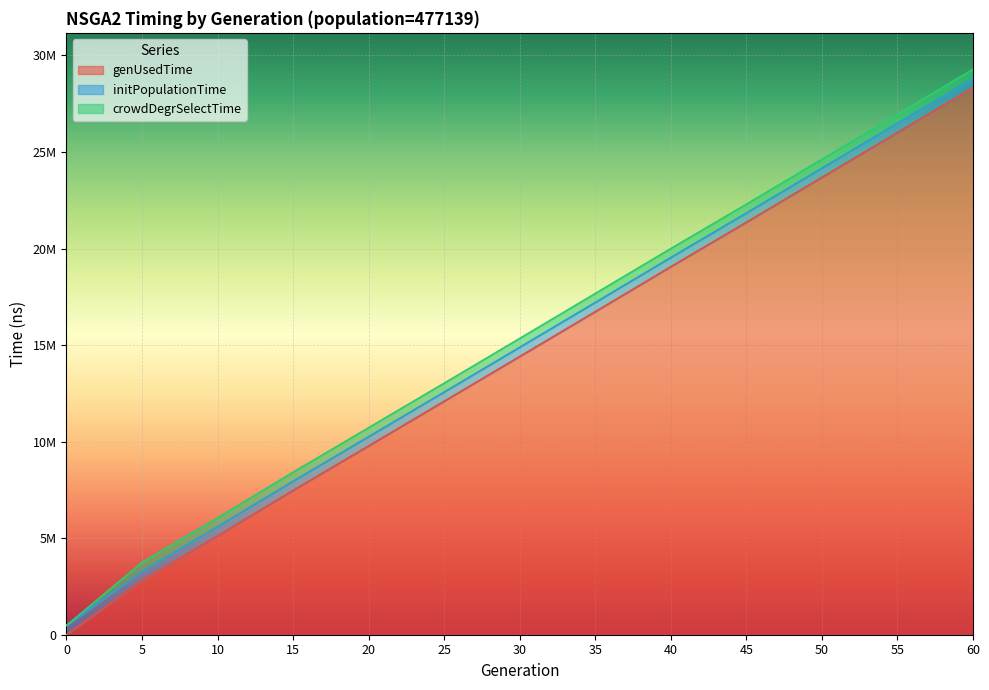

What is the total value across all series at 55?

27409467